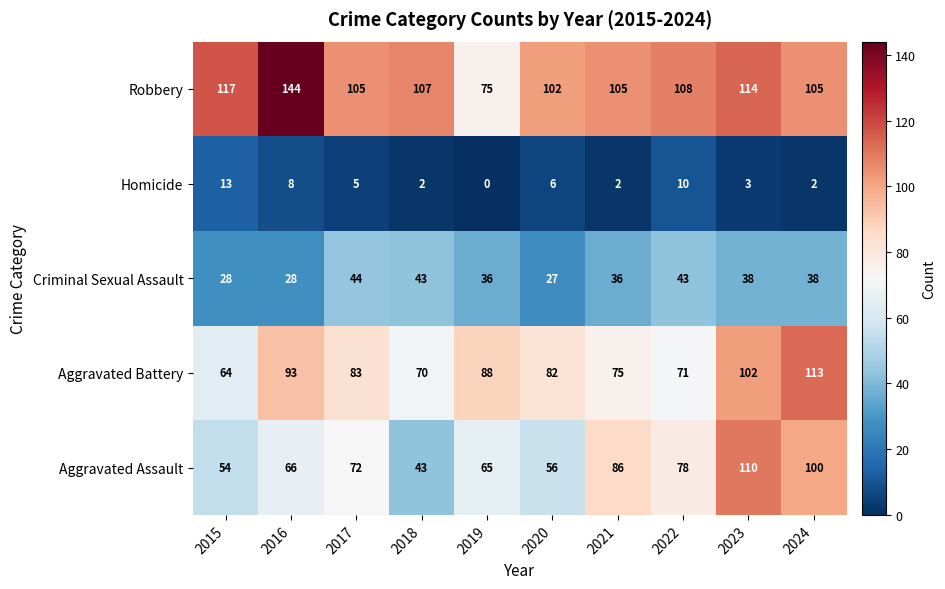

How many series are shown in this chart?

5